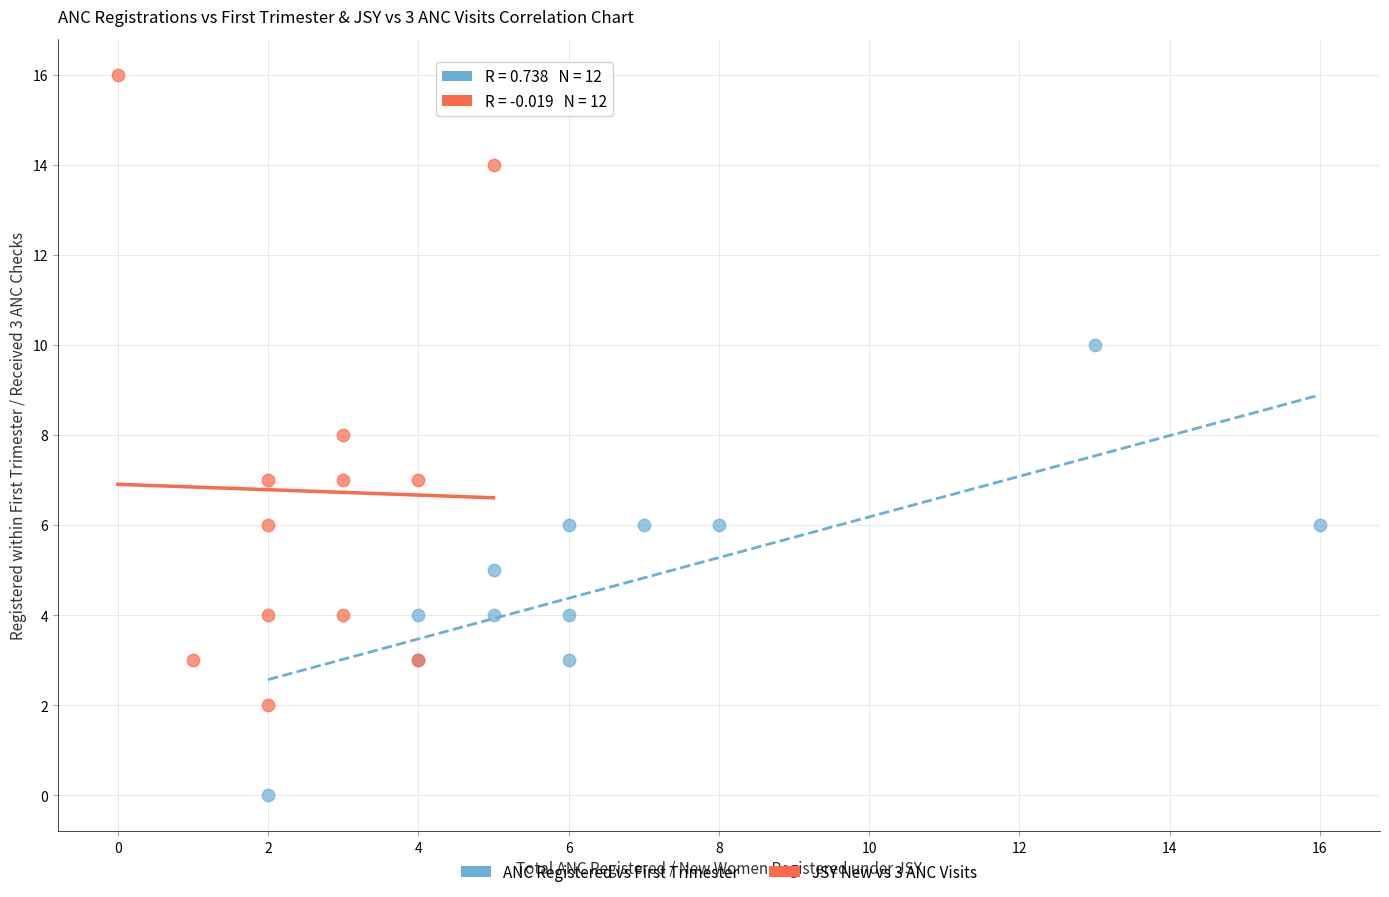

Which series contains the lowest Y value?

ANC Registered vs First Trimester